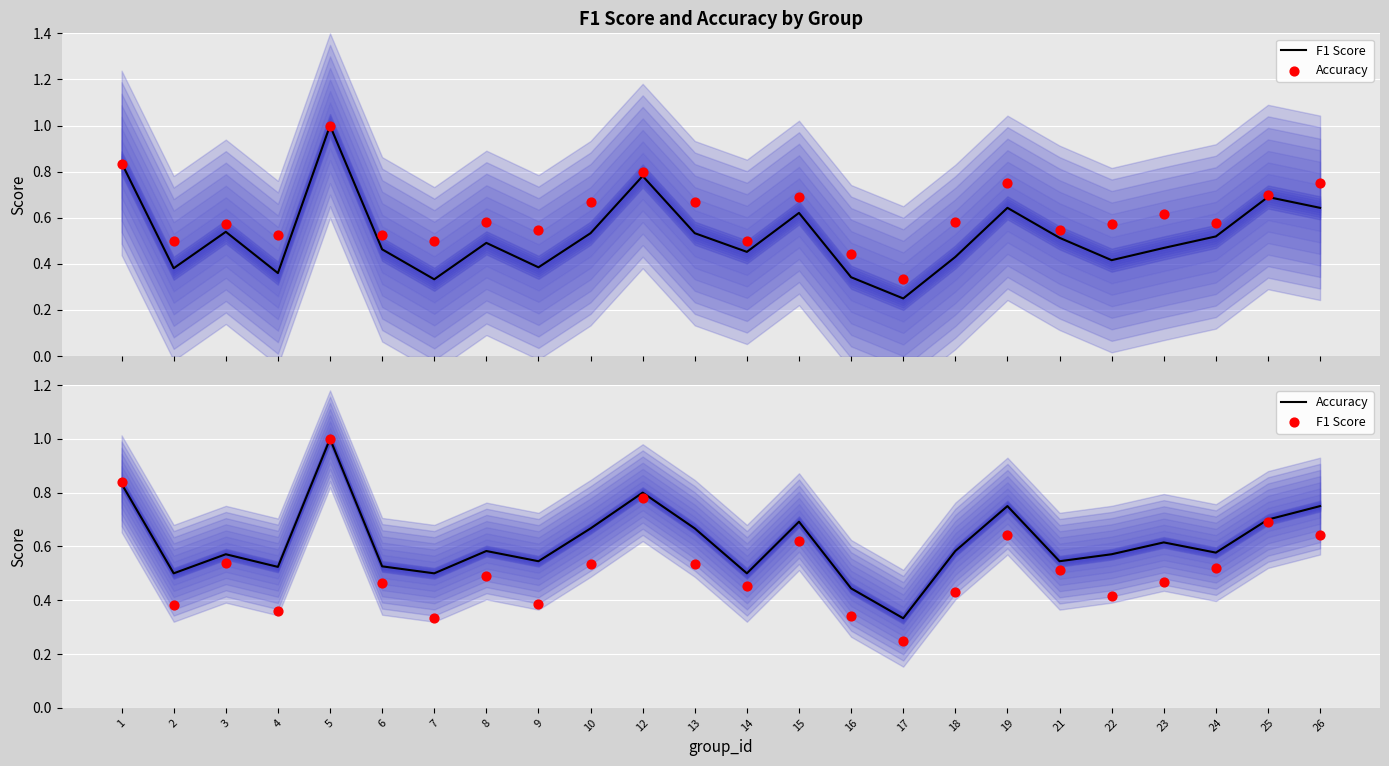

At which category is the sum across all series the highest?

5